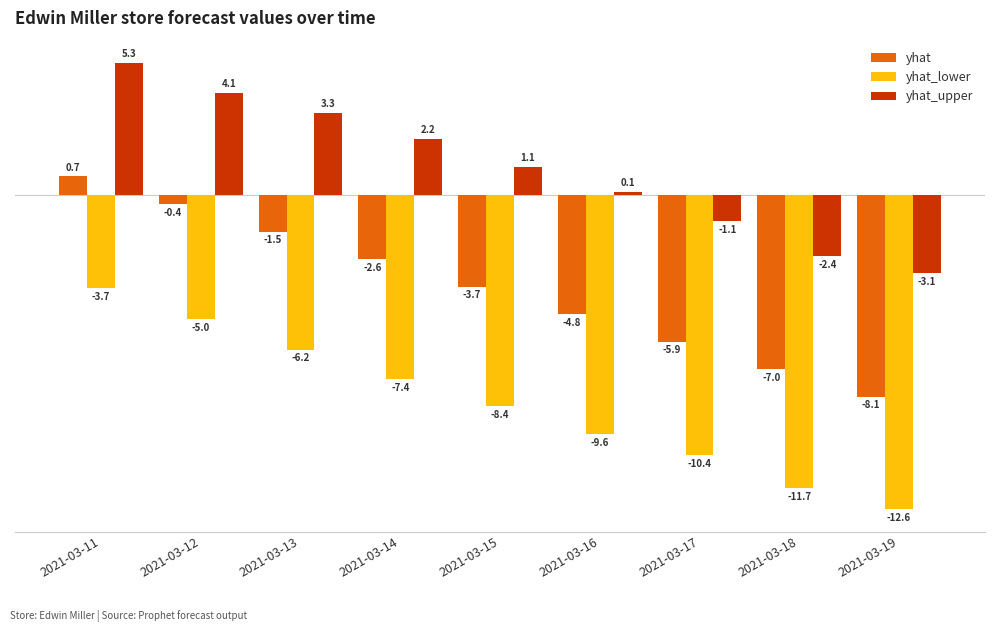

At which label does yhat_lower first exceed -8?

2021-03-11